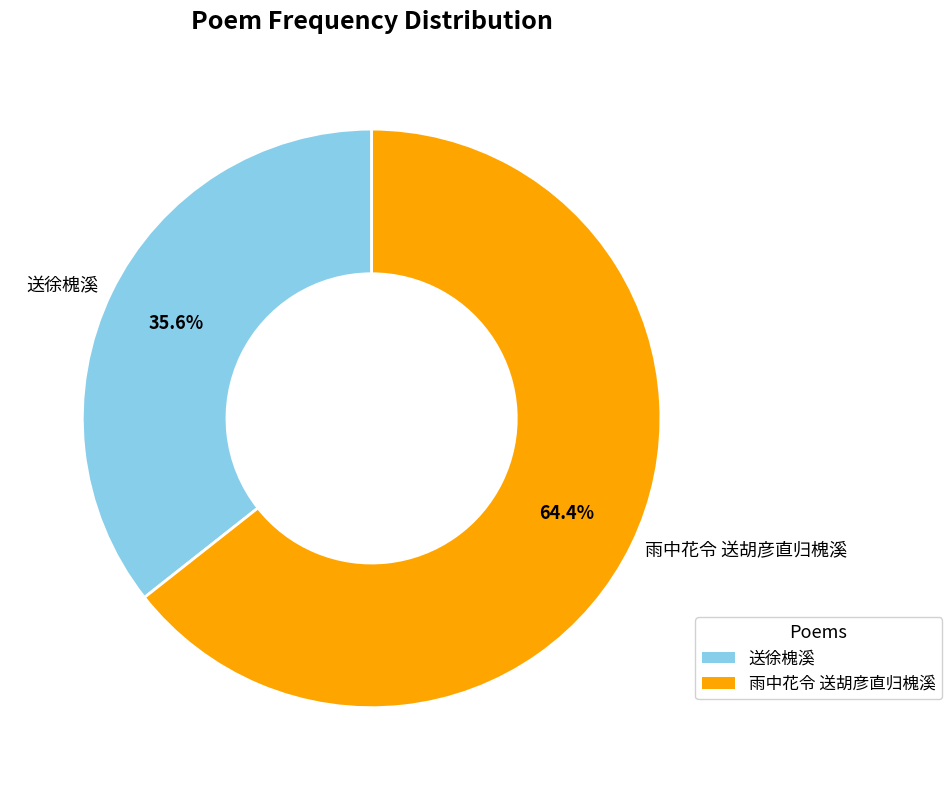

What is the total percentage of 雨中花令 送胡彦直归槐溪 and 送徐槐溪?

100.0%